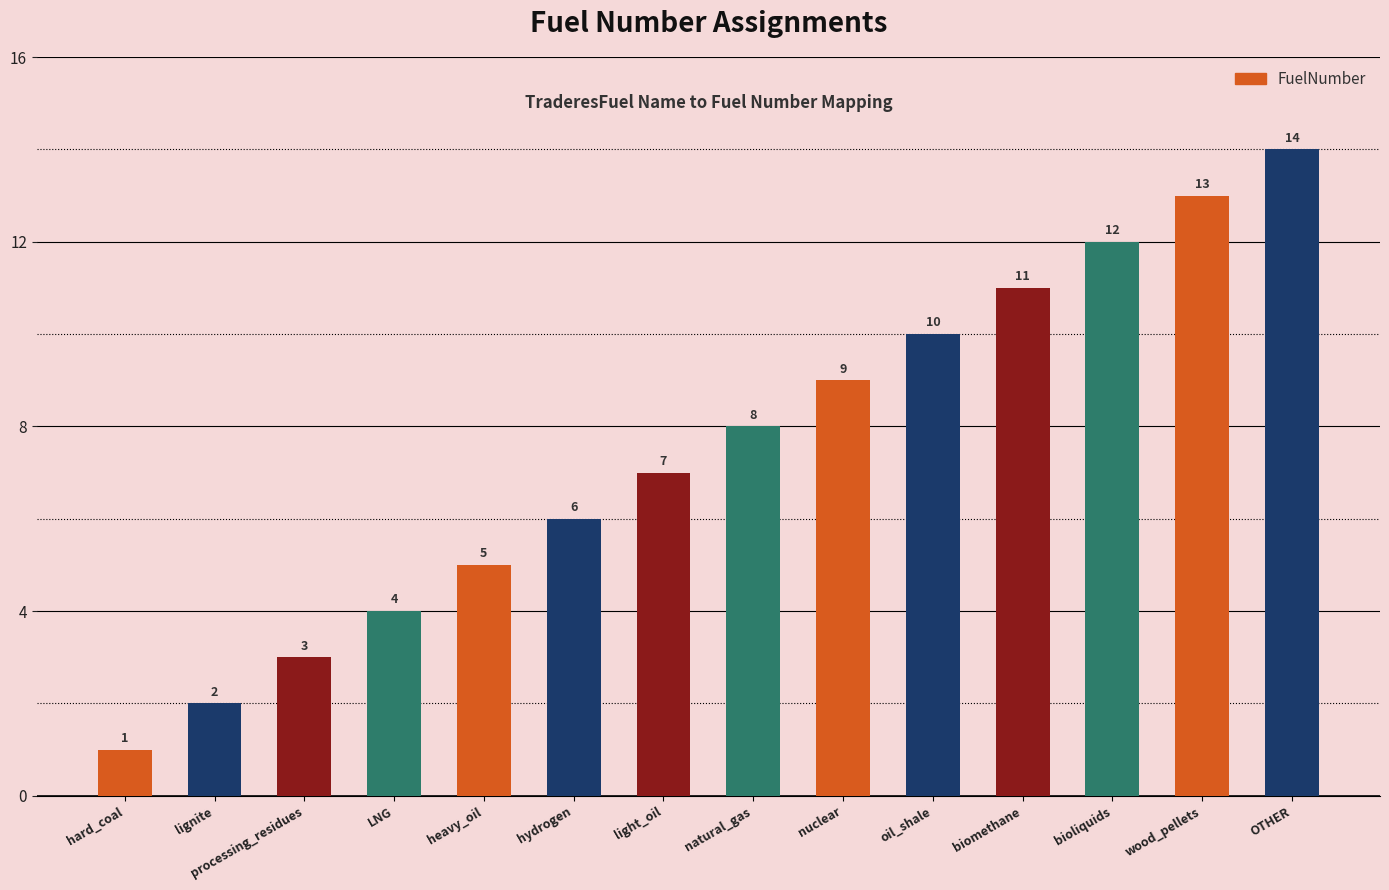

List the labels in order of value, largest first.

OTHER, wood_pellets, bioliquids, biomethane, oil_shale, nuclear, natural_gas, light_oil, hydrogen, heavy_oil, LNG, processing_residues, lignite, hard_coal